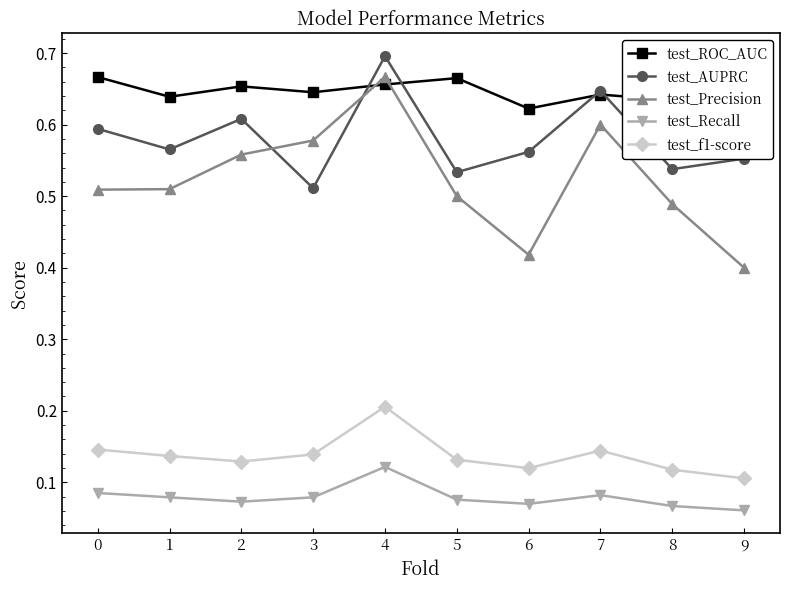

Which series ends up on top after the final intersection of test_Precision and test_ROC_AUC?

test_ROC_AUC